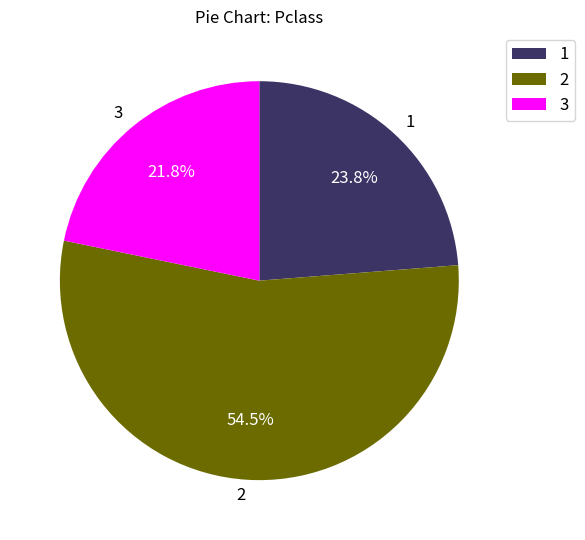

Combined, do 2 and 3 account for over 50%?

Yes